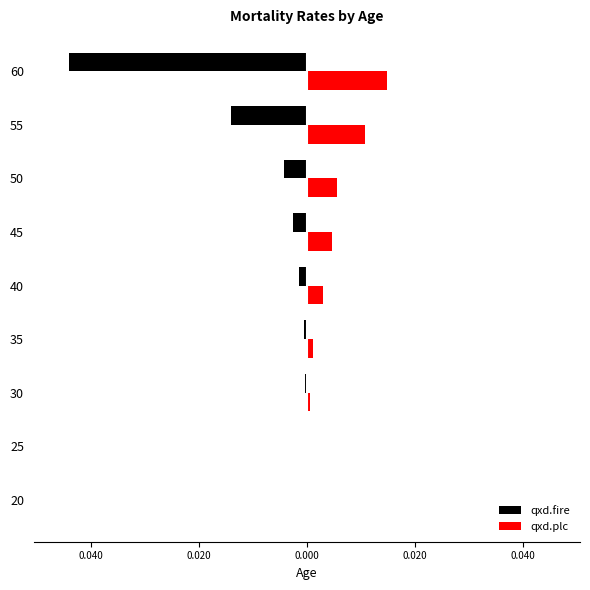

What are all the series names shown in the legend?

qxd.fire, qxd.plc